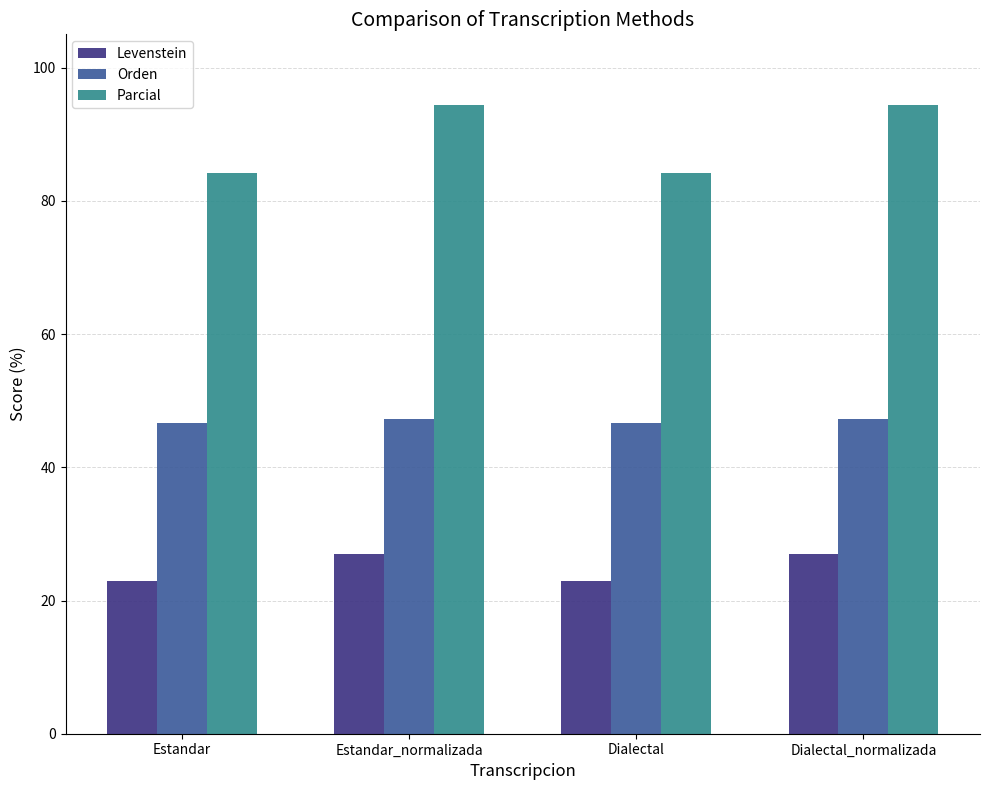

Is the value of Levenstein at Estandar greater than the value of Orden at Dialectal?

No